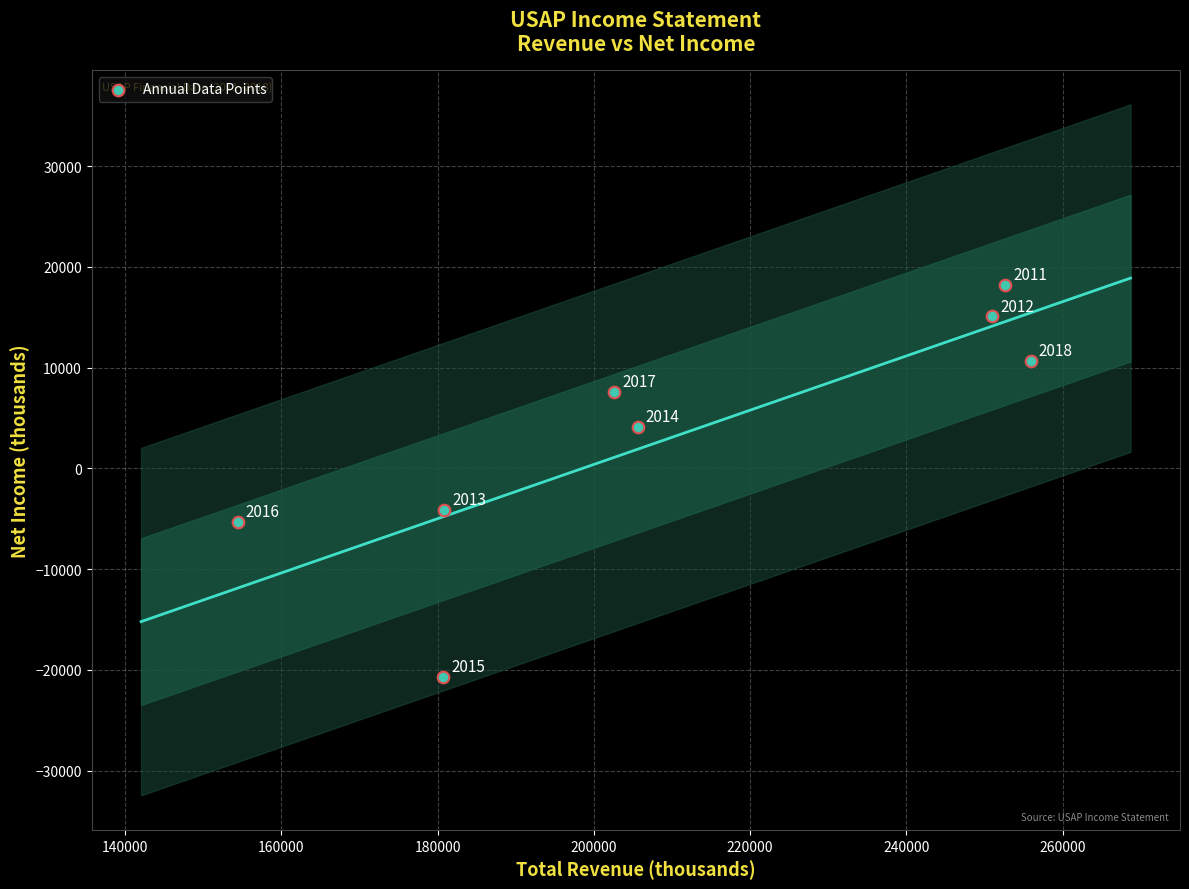

What is the range of X values (max minus min)?

101500